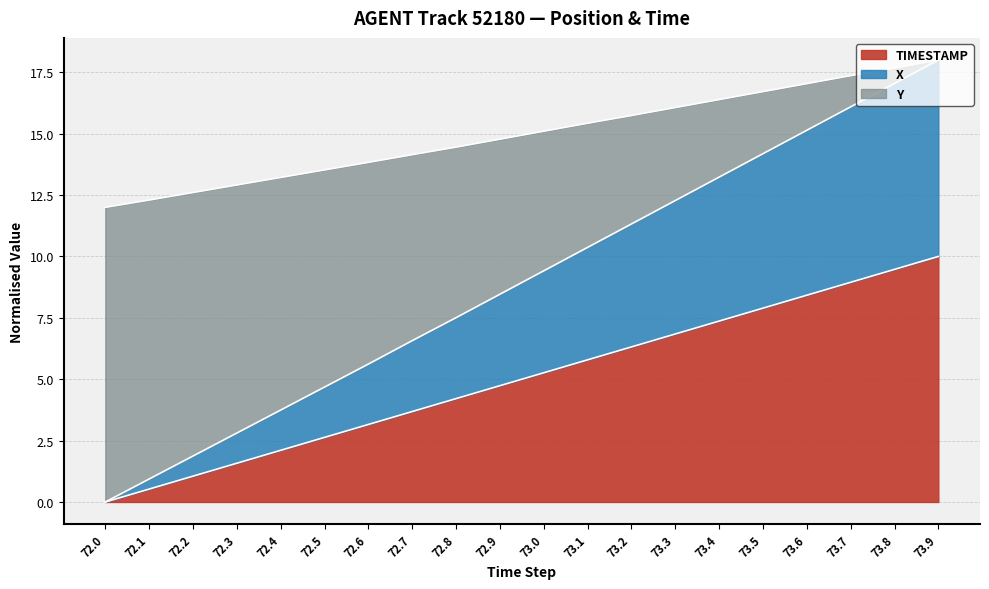

Is it true that TIMESTAMP equals 2.0 at 73.0?

False